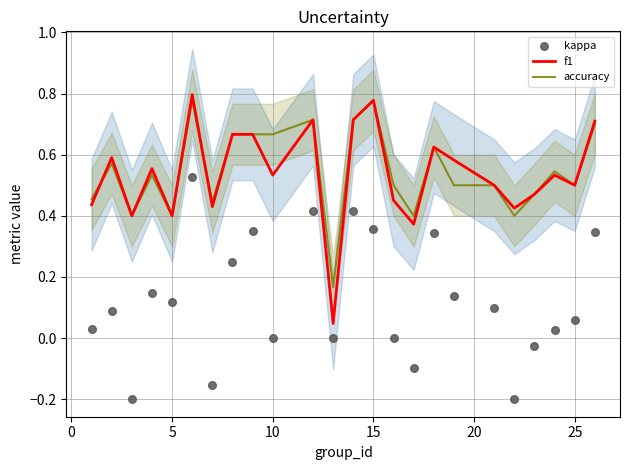

What are all the series names shown in the legend?

f1, accuracy, kappa